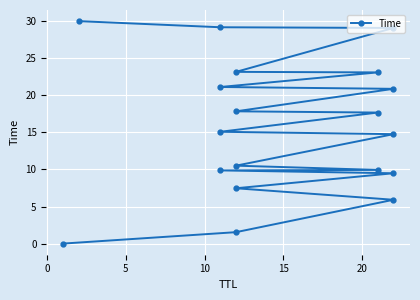

What is the sum of all values?

296.5